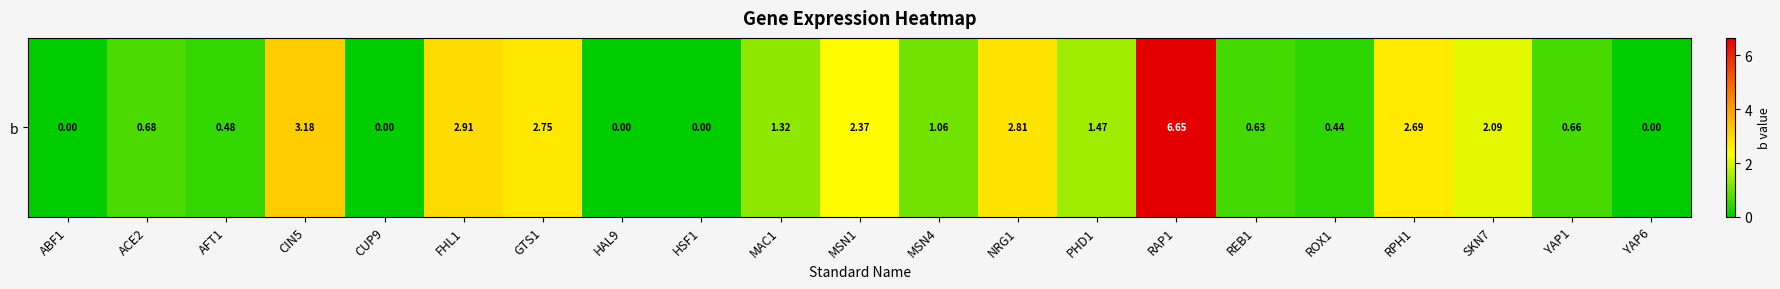

Rank the categories by value from lowest to highest.

ABF1, CUP9, HAL9, HSF1, YAP6, ROX1, AFT1, REB1, YAP1, ACE2, MSN4, MAC1, PHD1, SKN7, MSN1, RPH1, GTS1, NRG1, FHL1, CIN5, RAP1